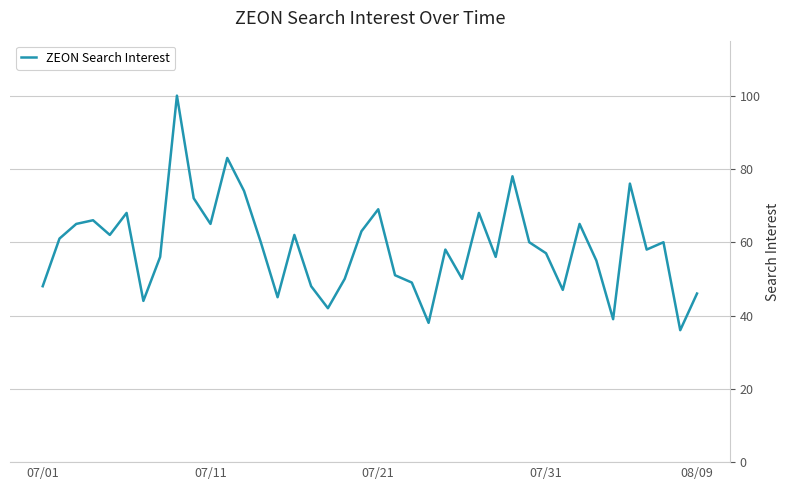

Does the chart have visible grid lines?

Yes